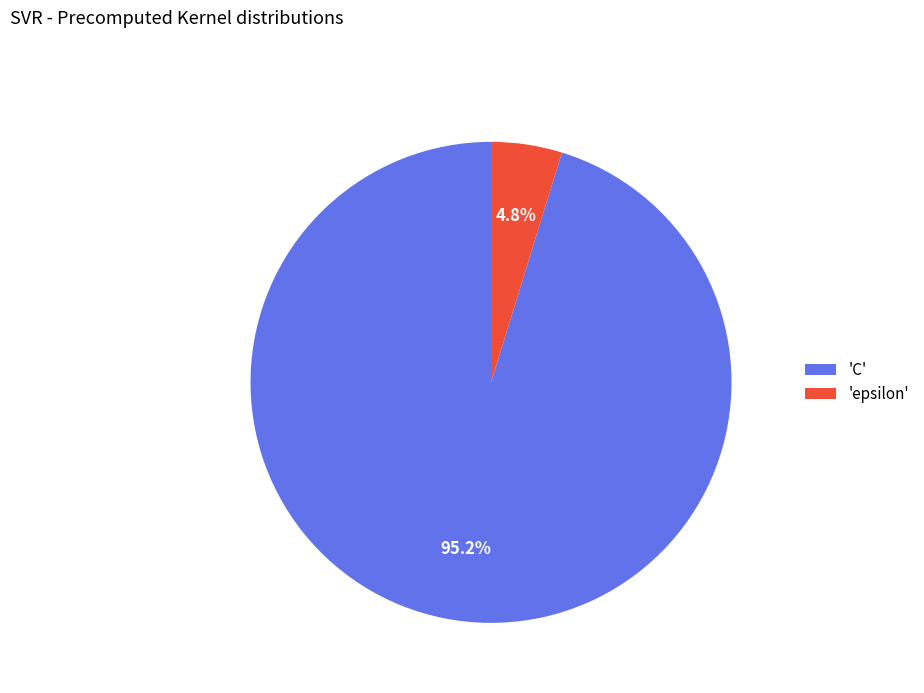

Which slice is the smallest?

'epsilon'